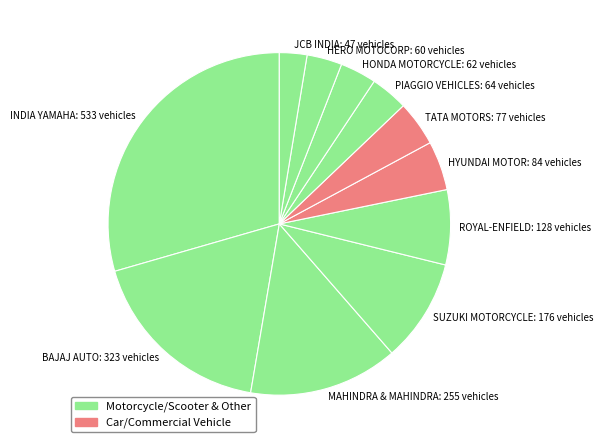

True or false: MAHINDRA & MAHINDRA: 255 vehicles accounts for 14% of the total.

True